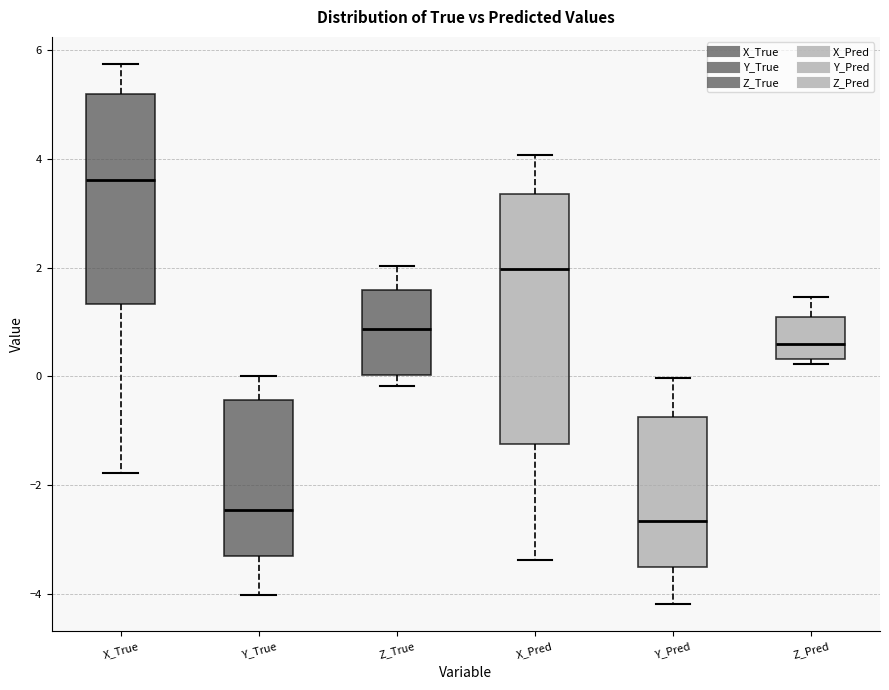

Which box is the tallest, from its lower edge to its upper edge?

X_Pred